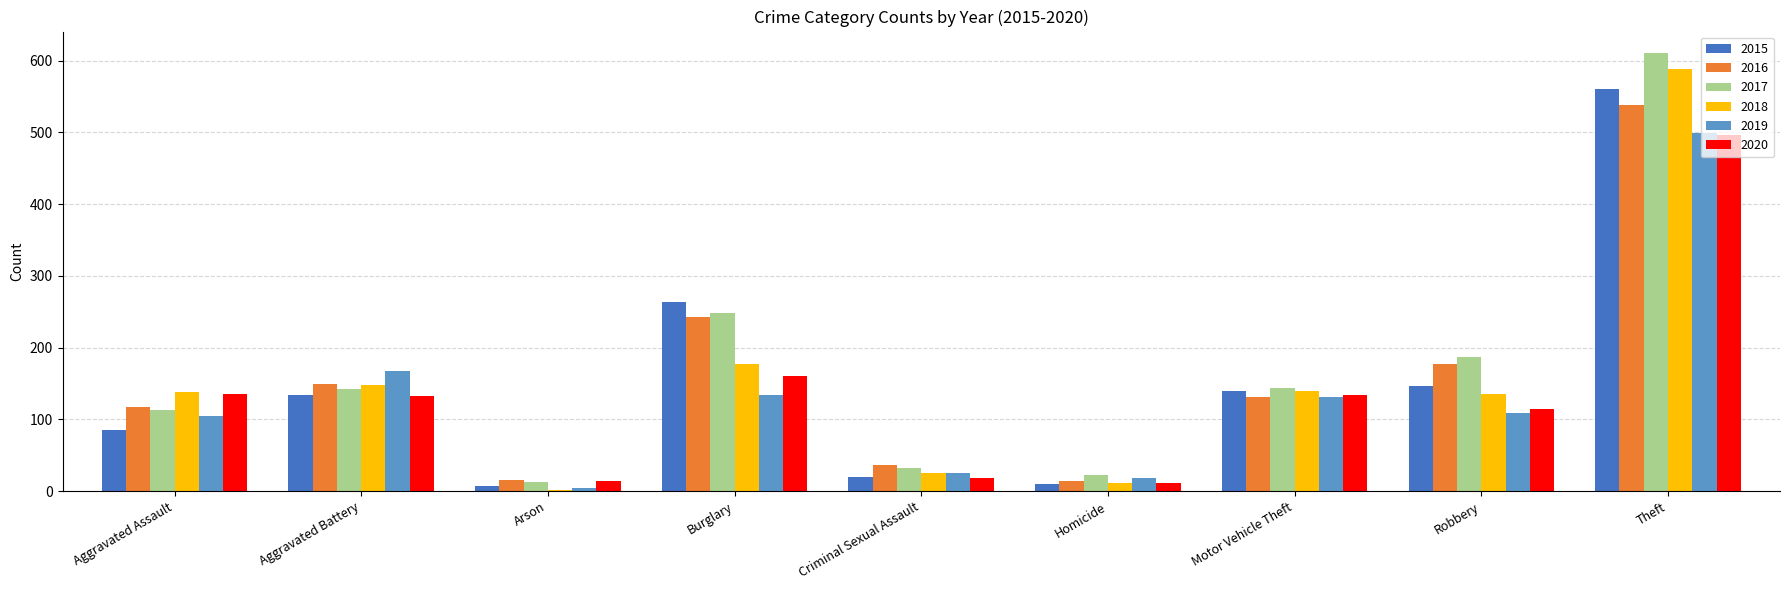

At which category is the sum across all series the highest?

Theft